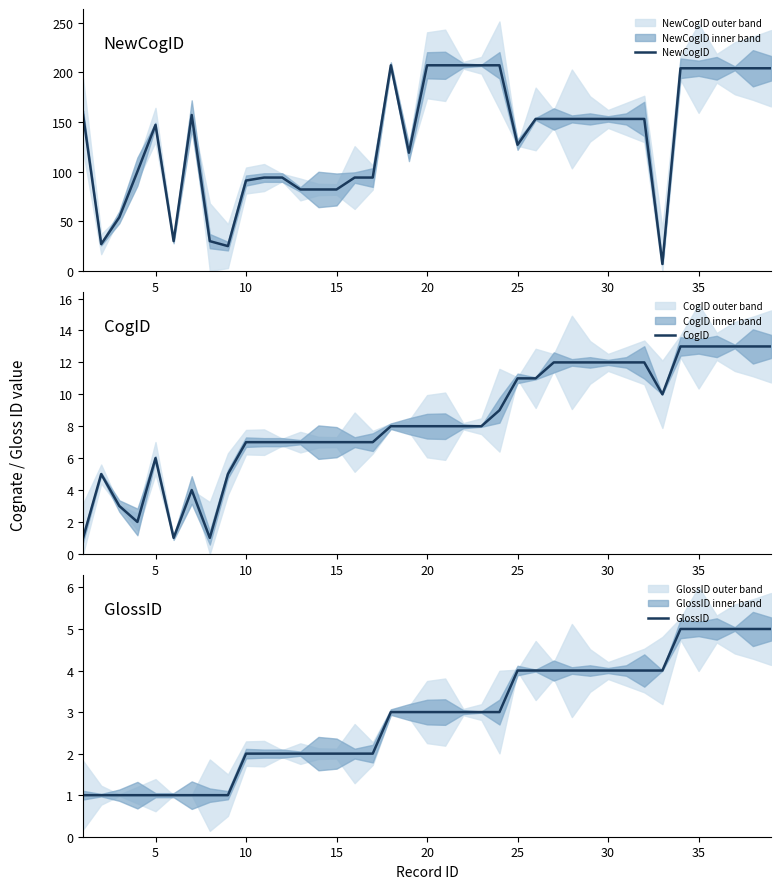

What is the lowest value of the NewCogID series?

7